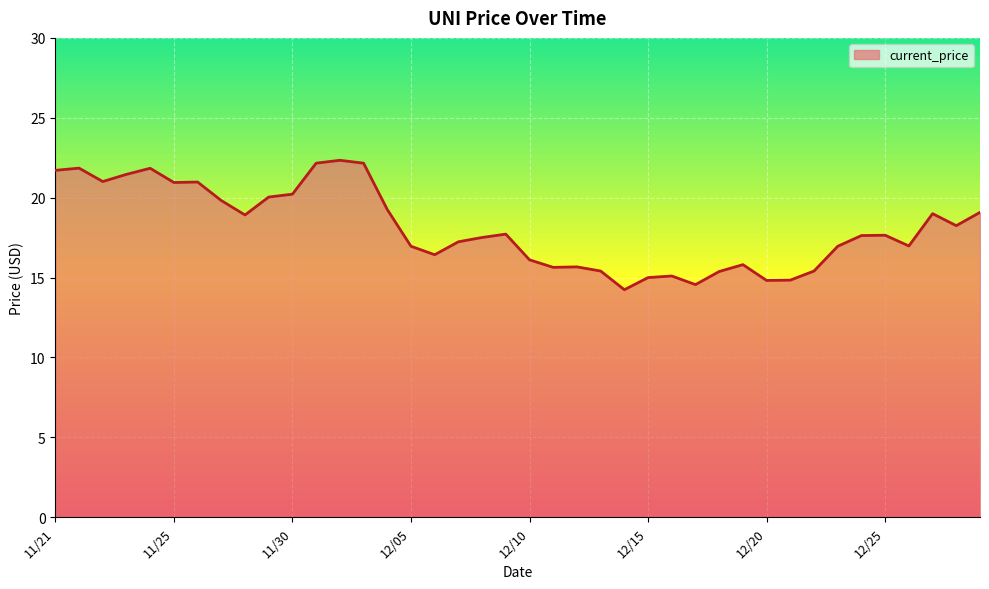

What is the difference between the maximum and minimum values?

8.1